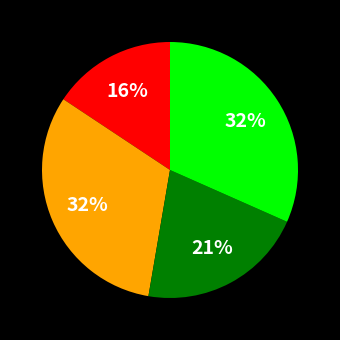

Is there any slice that represents more than half of the pie?

No